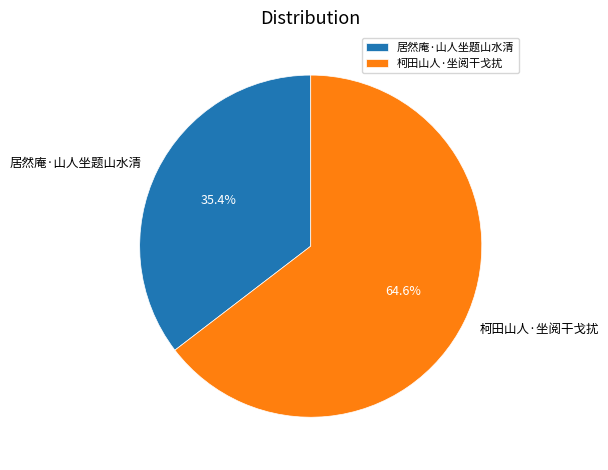

Is there a majority slice in this chart?

Yes